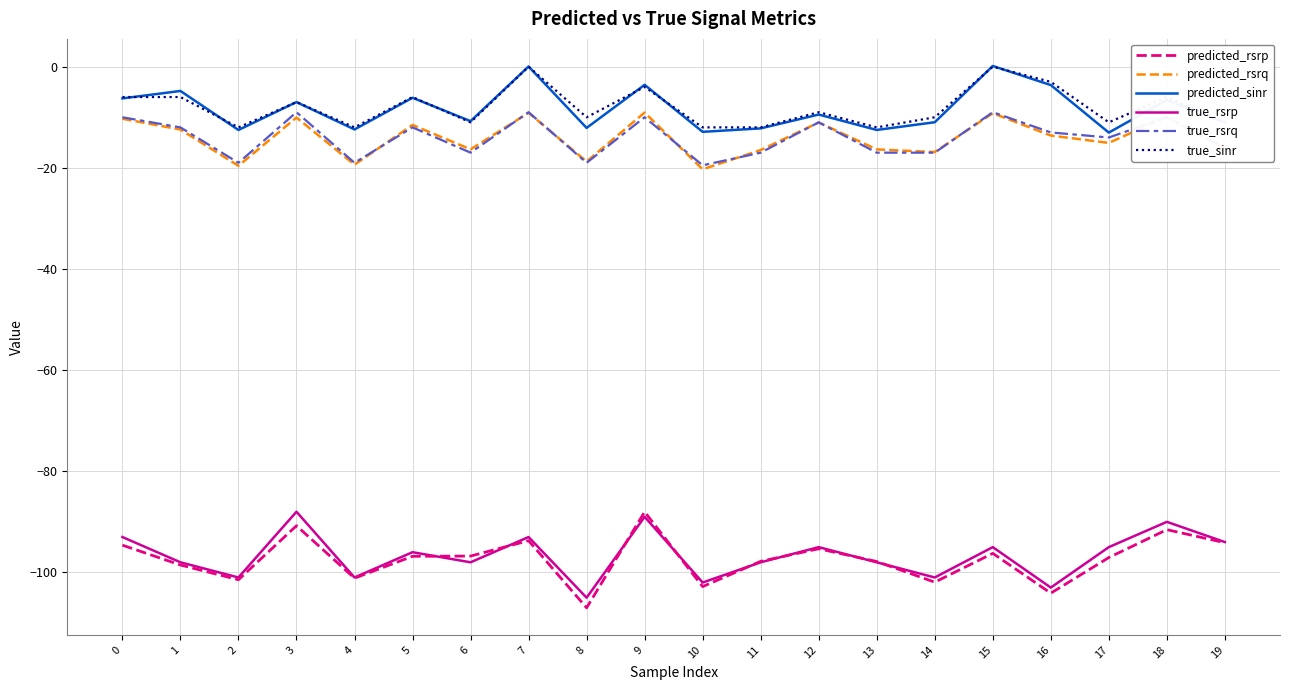

Is the value of predicted_rsrp at 16 greater than the value of predicted_sinr at 3?

No